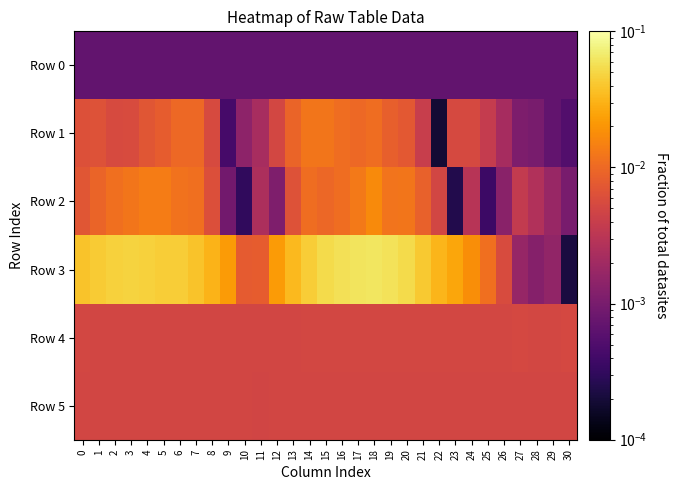

Which series has the widest spread of values?

Row 3